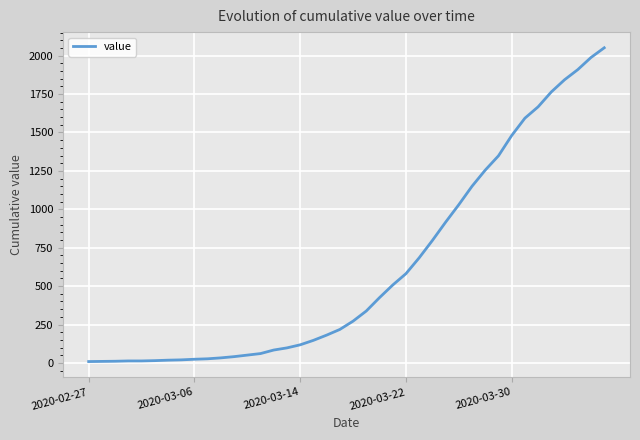

What is the difference between the maximum and minimum values?

2042